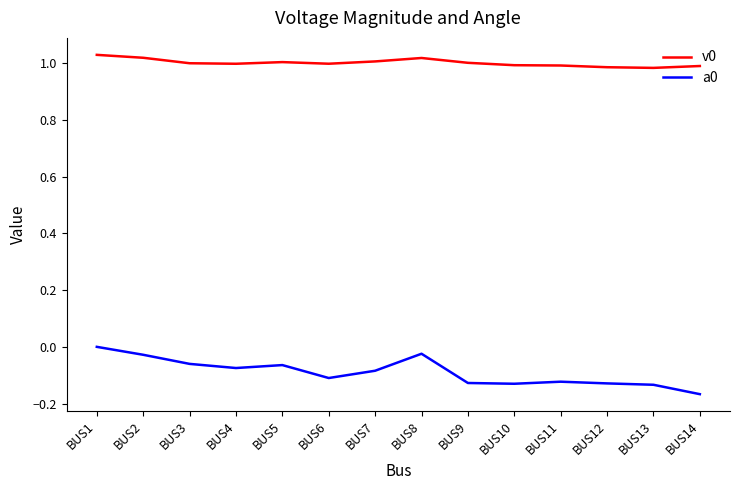

At which label does a0 reach its minimum?

BUS14